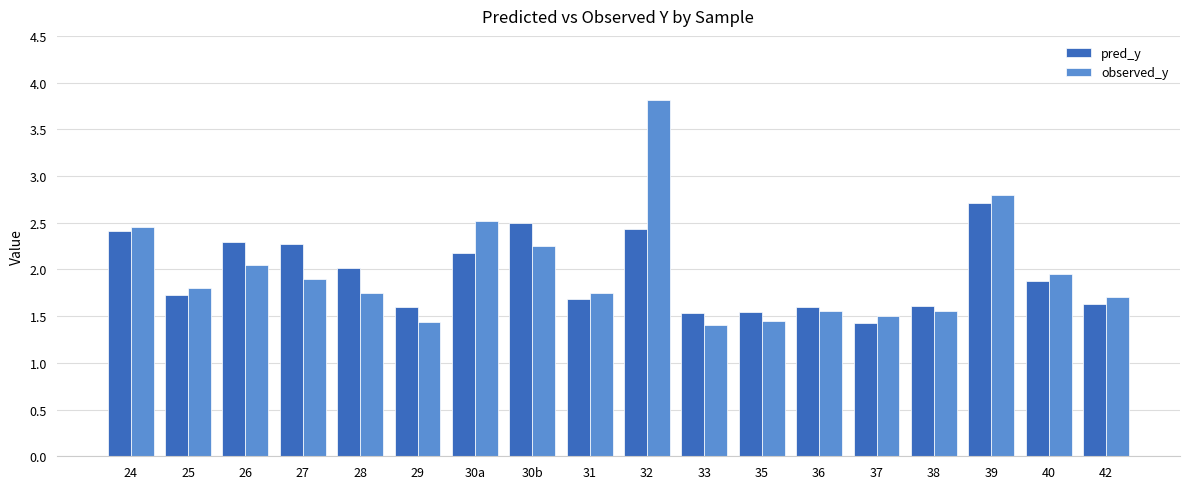

Rank the series at 33 from highest to lowest value.

pred_y, observed_y